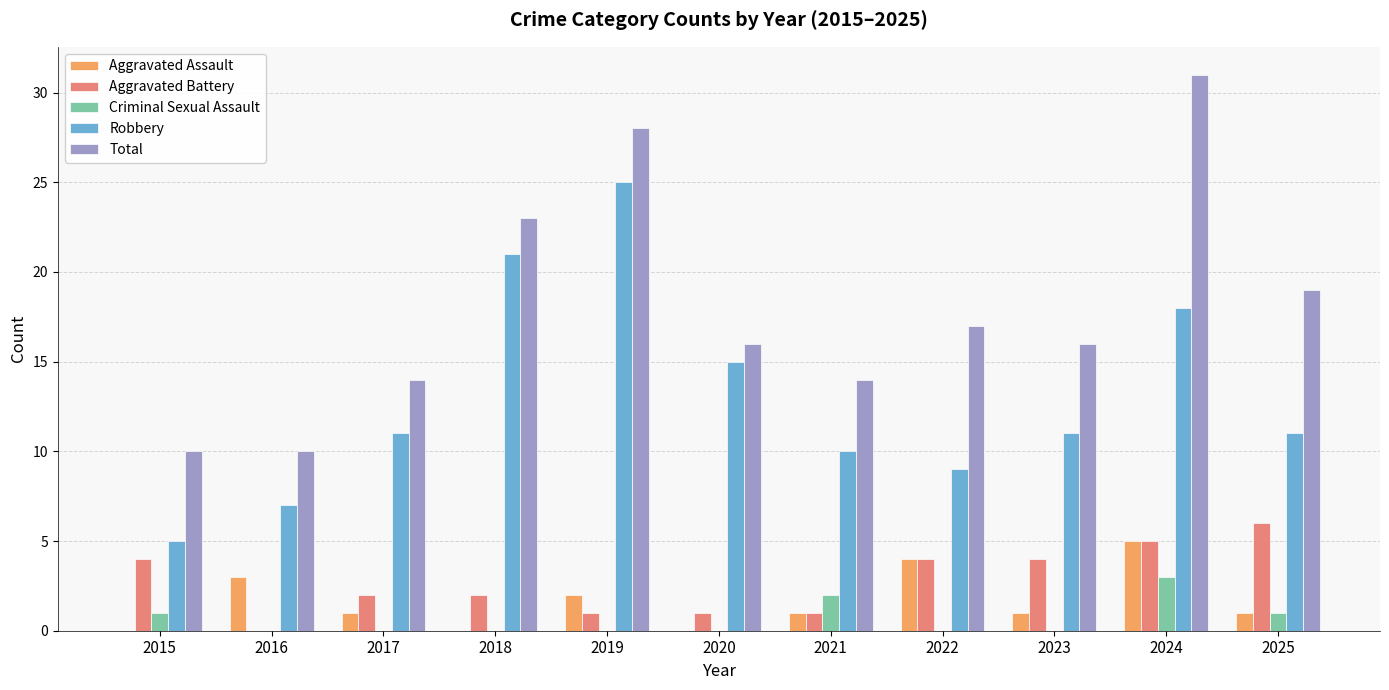

Reading left to right, transcribe all the data shown in this chart.

Aggravated Assault: 2015=0	2016=3	2017=1	2018=0	2019=2	2020=0	2021=1	2022=4	2023=1	2024=5	2025=1
Aggravated Battery: 2015=4	2016=0	2017=2	2018=2	2019=1	2020=1	2021=1	2022=4	2023=4	2024=5	2025=6
Criminal Sexual Assault: 2015=1	2016=0	2017=0	2018=0	2019=0	2020=0	2021=2	2022=0	2023=0	2024=3	2025=1
Robbery: 2015=5	2016=7	2017=11	2018=21	2019=25	2020=15	2021=10	2022=9	2023=11	2024=18	2025=11
Total: 2015=10	2016=10	2017=14	2018=23	2019=28	2020=16	2021=14	2022=17	2023=16	2024=31	2025=19